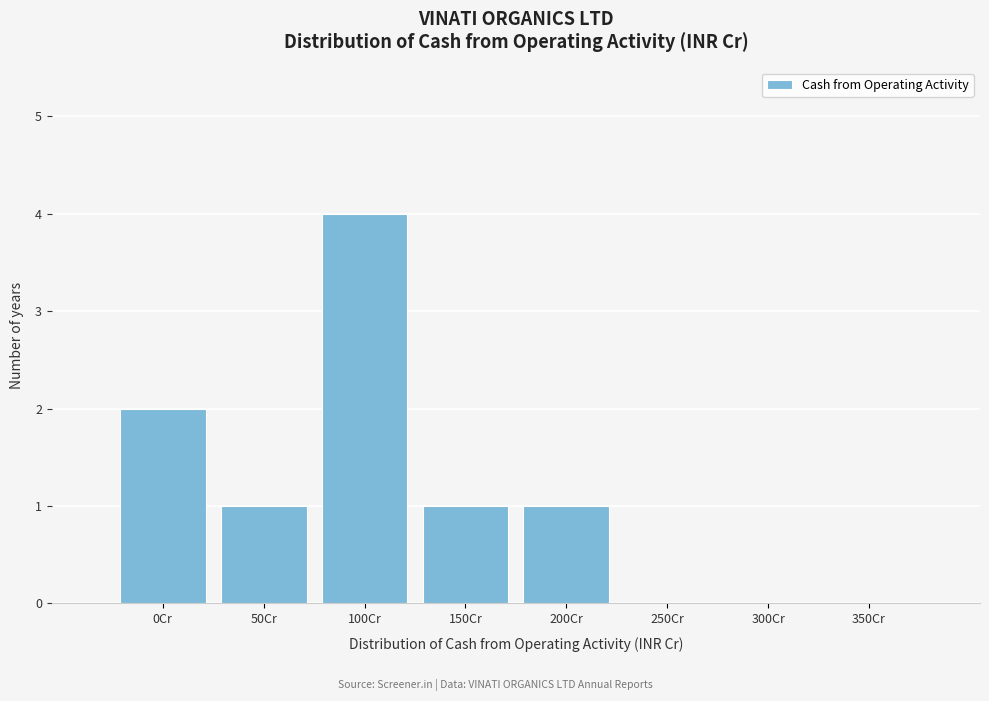

Reading left to right, transcribe all the data shown in this chart.

0Cr=2	50Cr=1	100Cr=4	150Cr=1	200Cr=1	250Cr=0	300Cr=0	350Cr=0